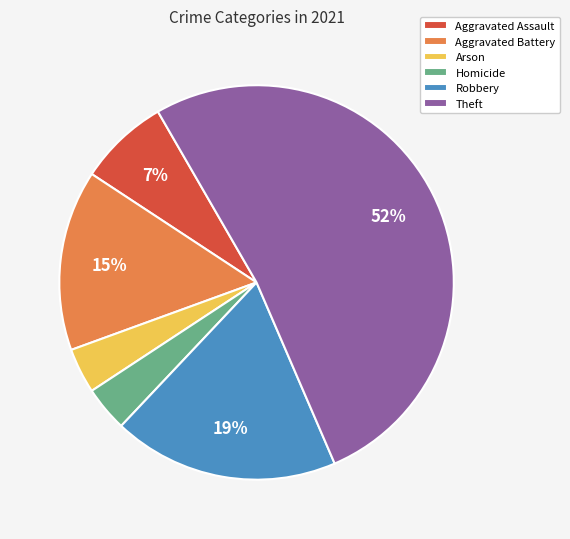

To the nearest percent, what is the difference between the largest and smallest slice percentages?

48%